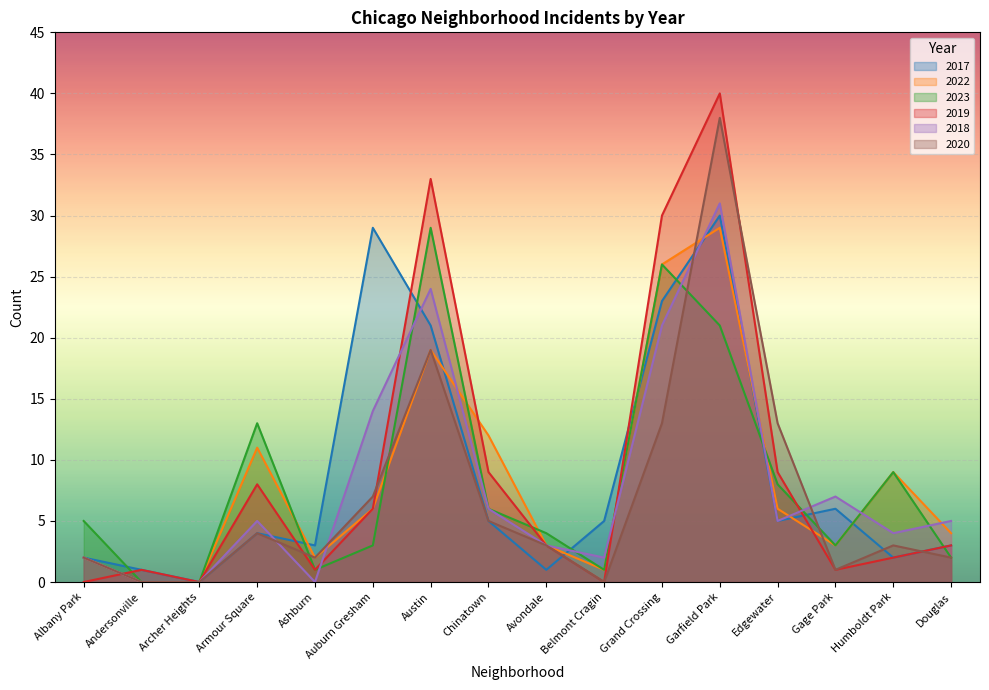

Rank the series by their maximum value, from highest to lowest.

2019, 2020, 2018, 2017, 2022, 2023